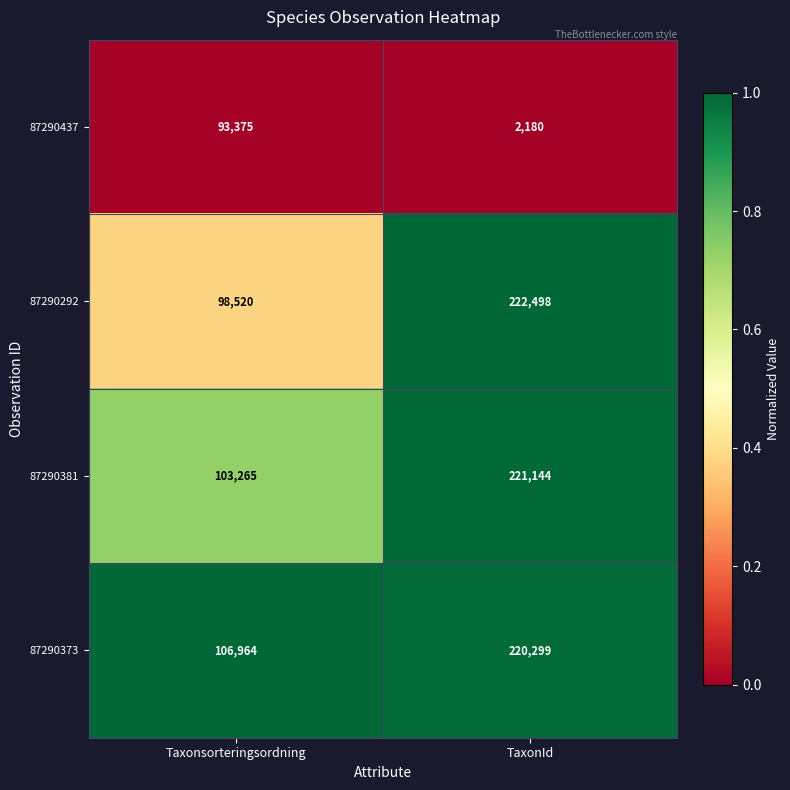

How many values in the 87290381 series are below 221144?

1